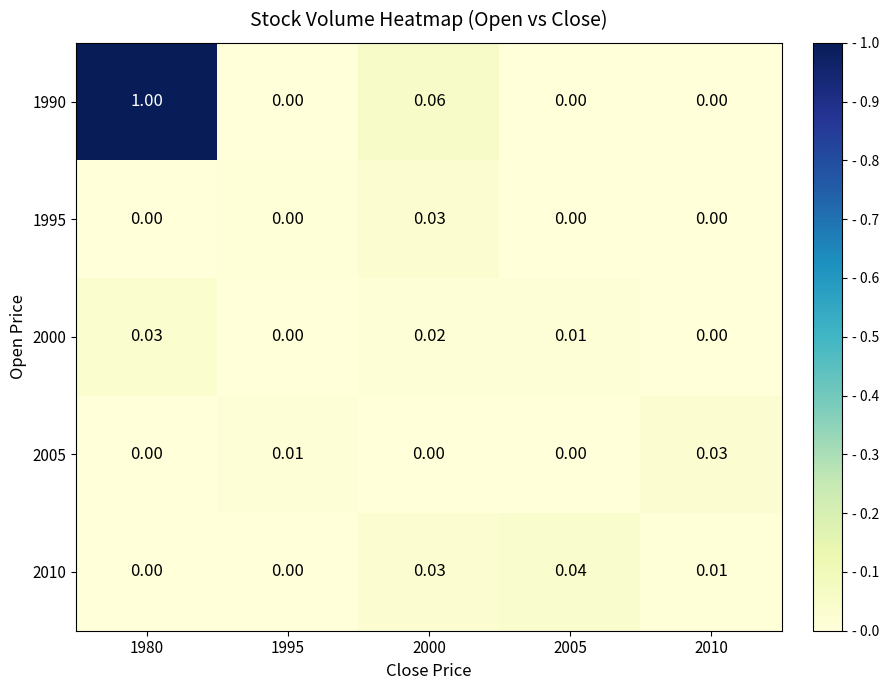

At how many categories does at least one series exceed 0?

5